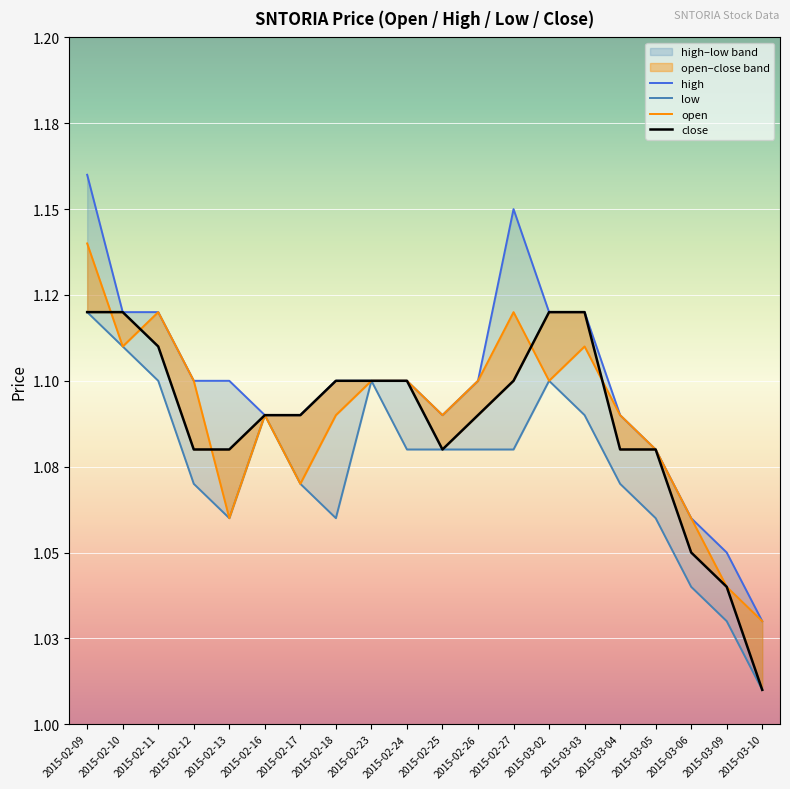

The low series shows 0.4 at 2015-02-11. True or false?

False